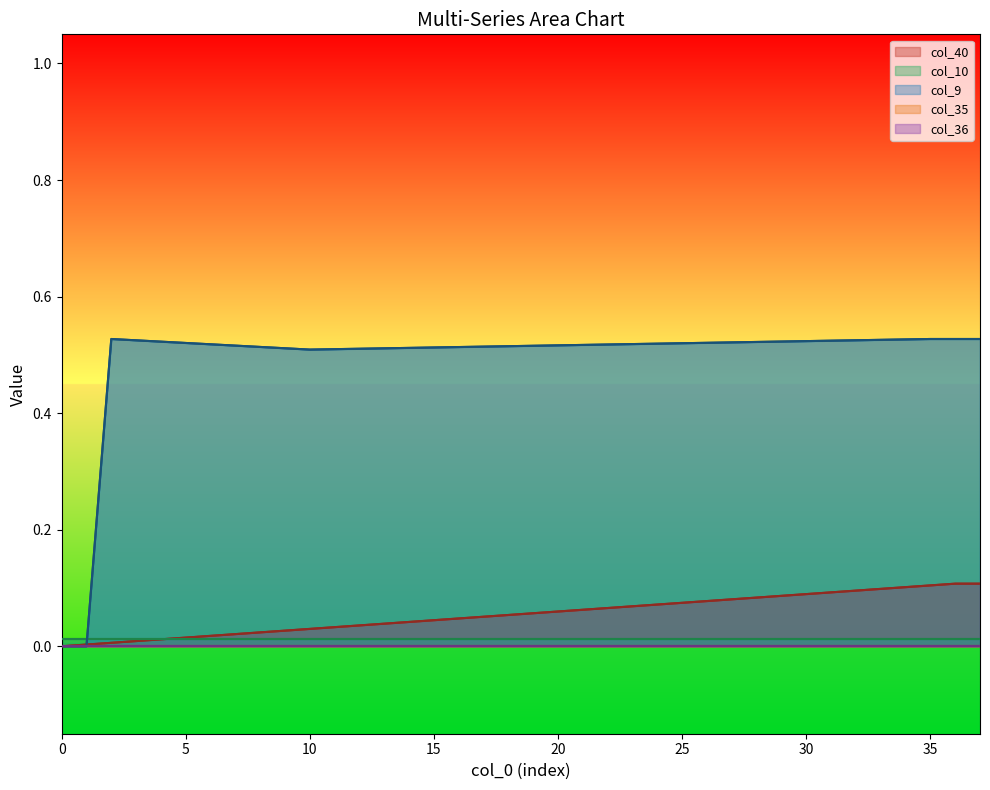

The col_35 series shows 0.0 at 9. True or false?

True